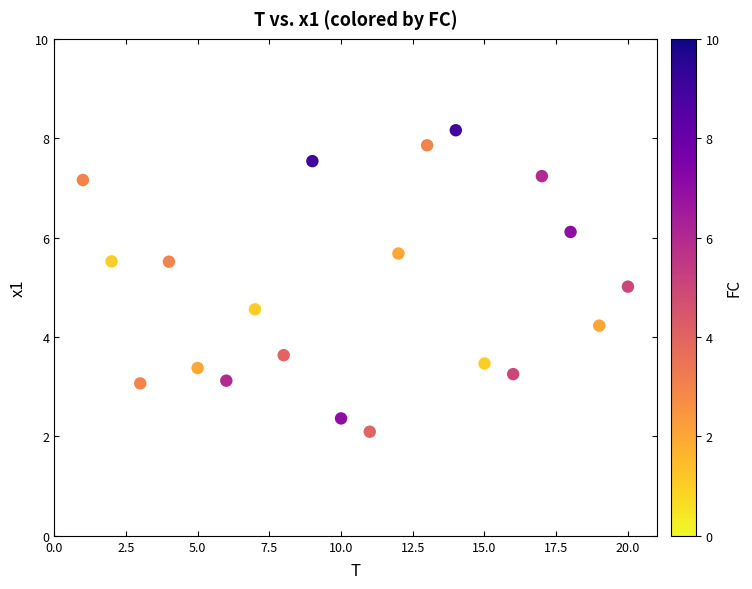

What is the range of Y values (max minus min)?

6.1